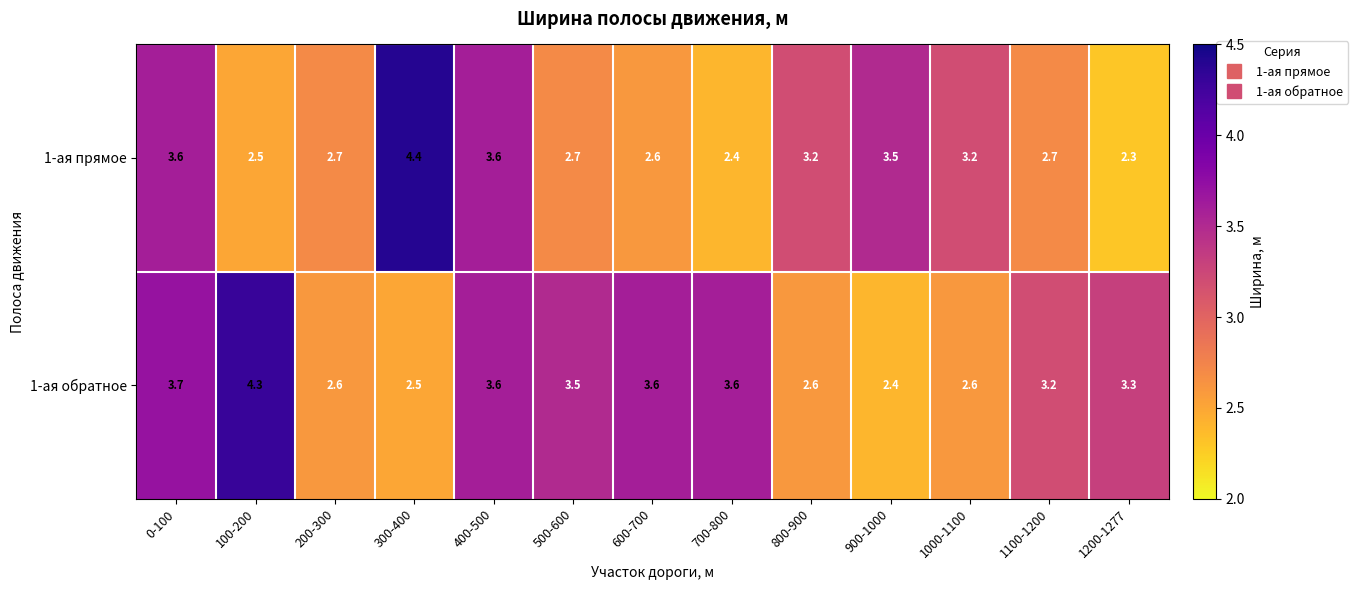

What is the maximum value shown in the chart?

4.4